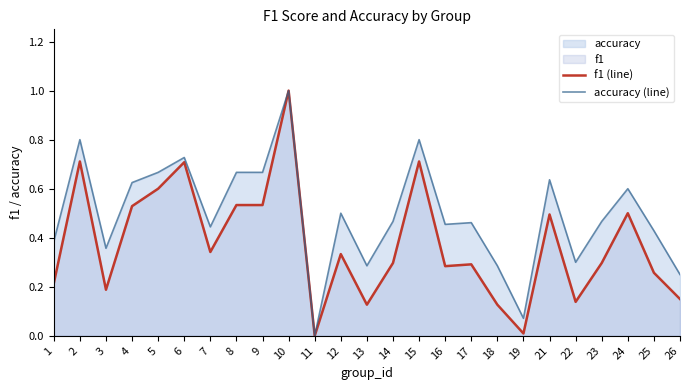

Which category has the highest value in the f1 (line) series?

10